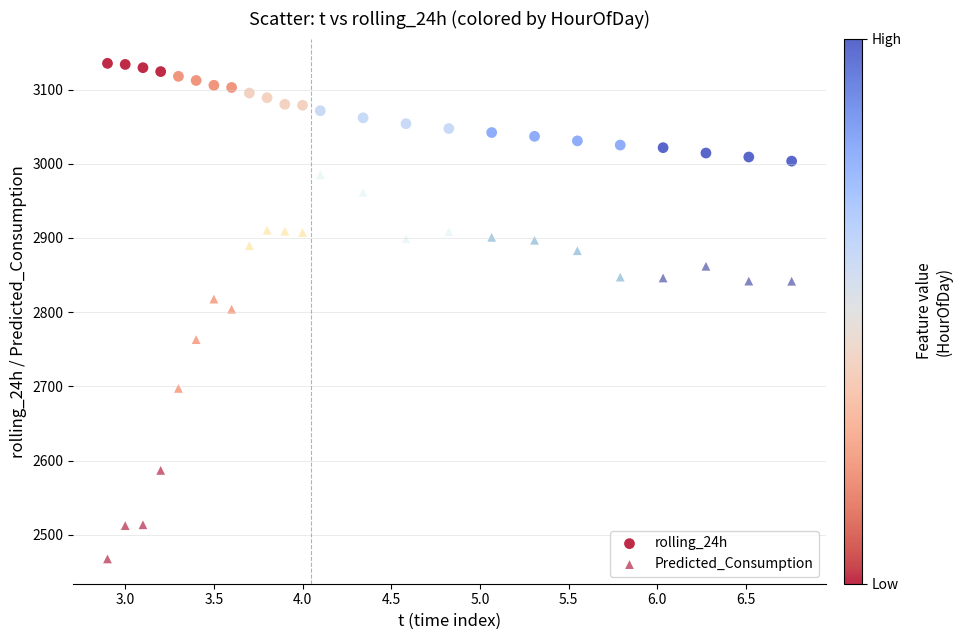

What are all the series names shown in the legend?

rolling_24h, Predicted_Consumption